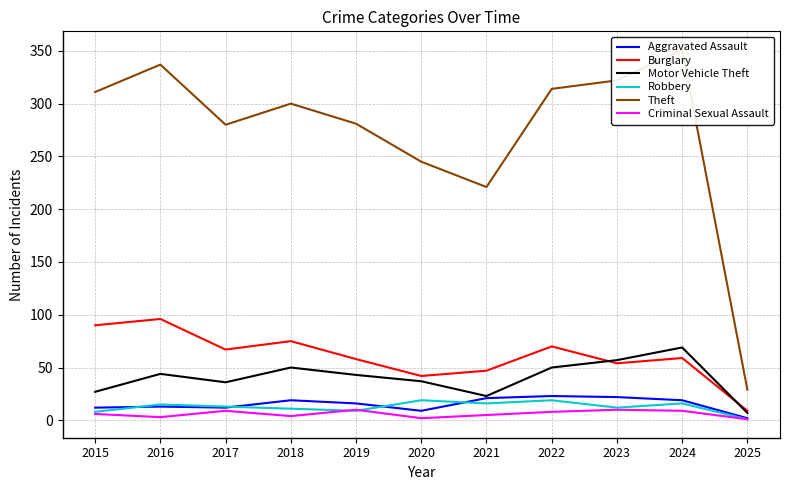

In Aggravated Assault, how many points are higher than both neighbors (excluding endpoints)?

3